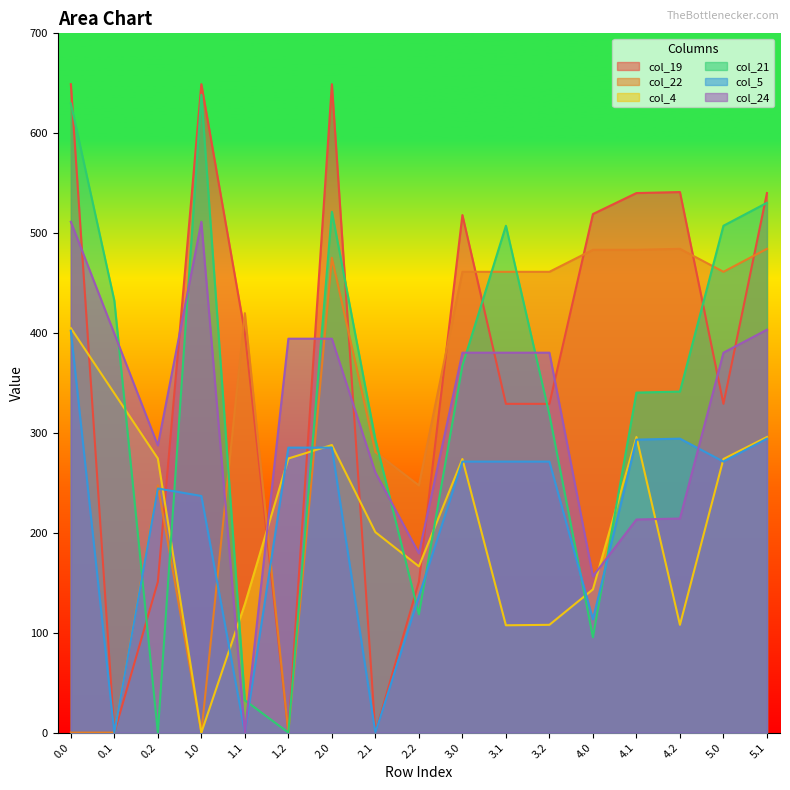

The value of col_5 at 2.2 is 136.4. True or false?

True